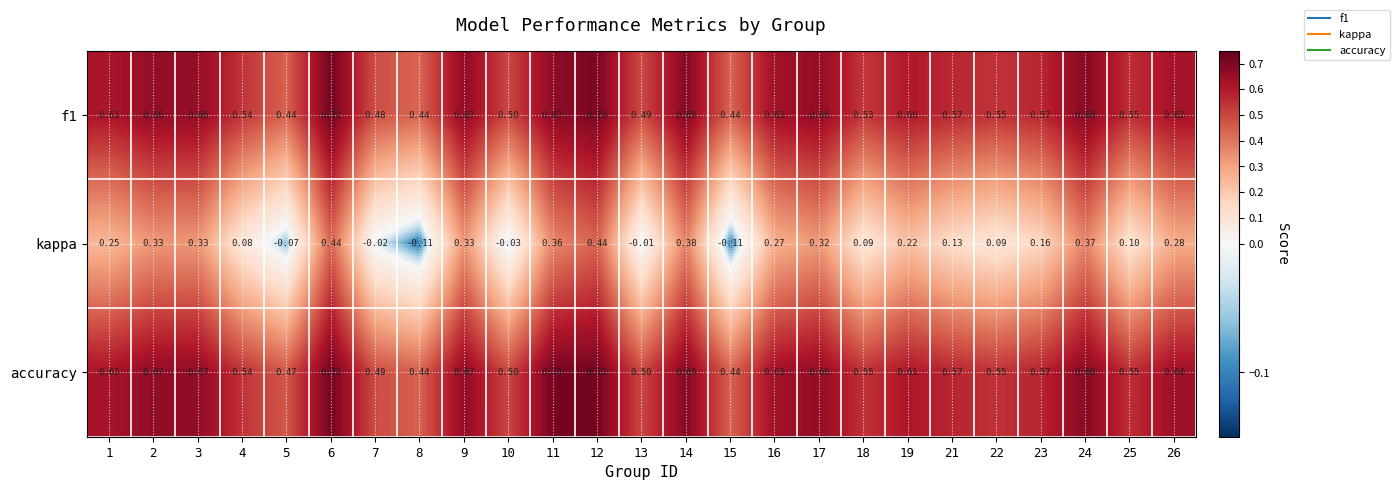

Is the value of accuracy at 23 greater than the value of f1 at 4?

Yes